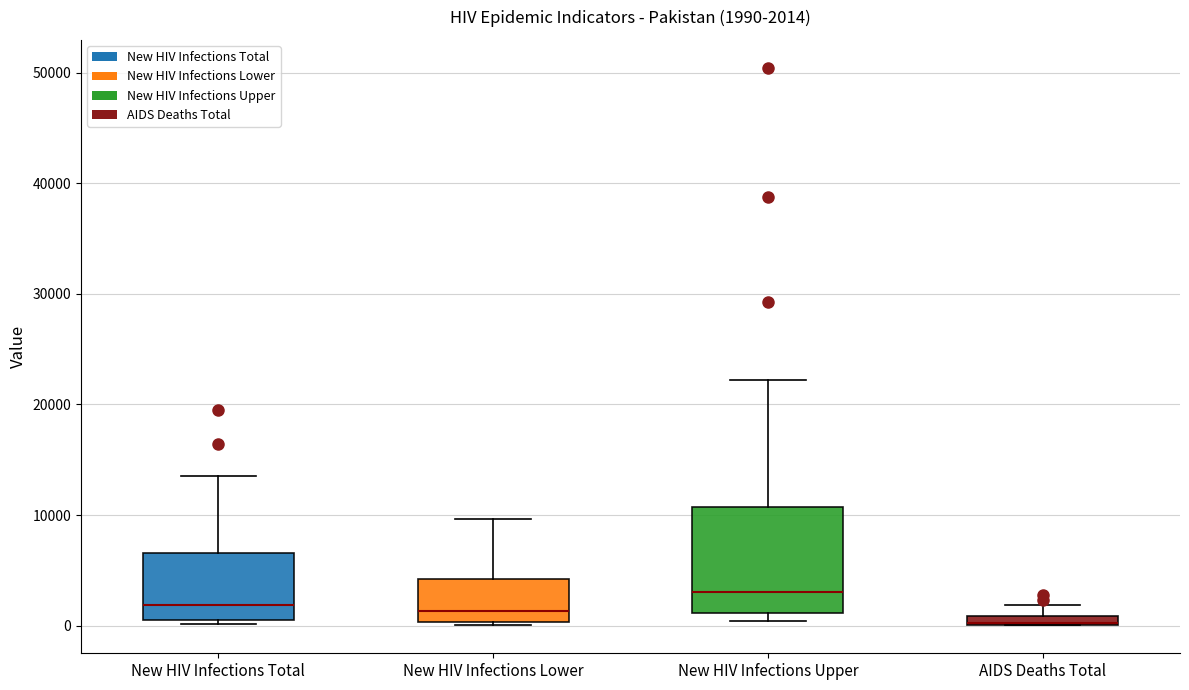

Which box is the tallest, from its lower edge to its upper edge?

New HIV Infections Upper